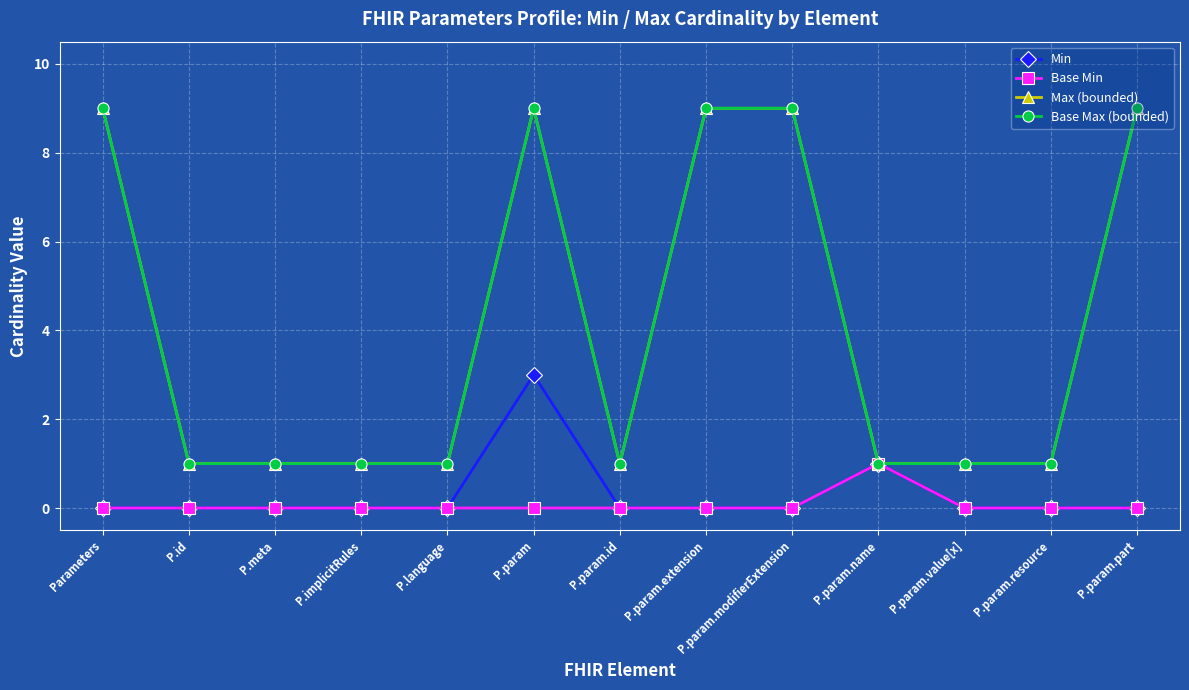

True or false: Base Min has more than 0 points higher than both neighbors.

True